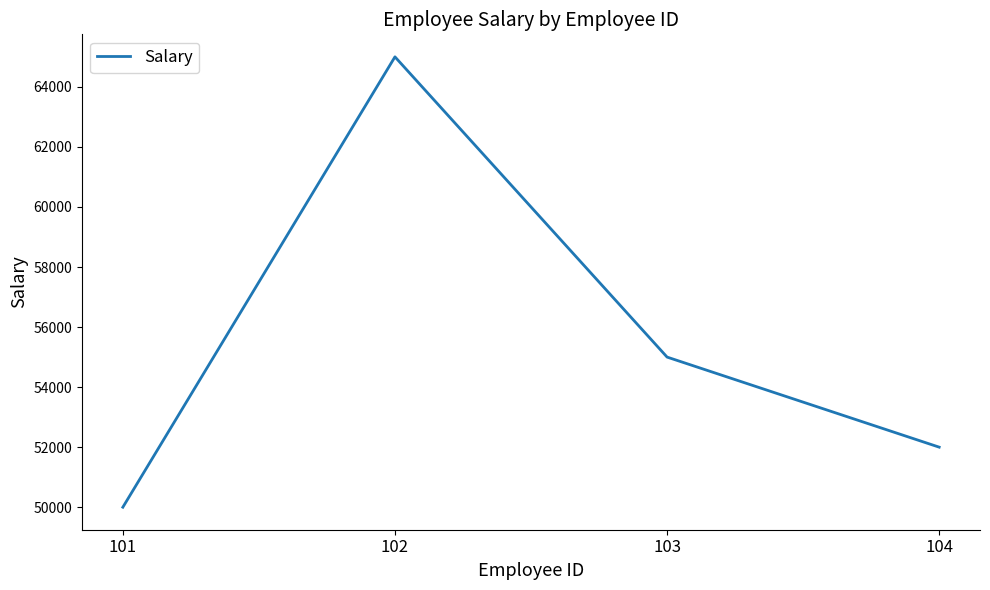

List the labels in order of value, smallest first.

101, 104, 103, 102